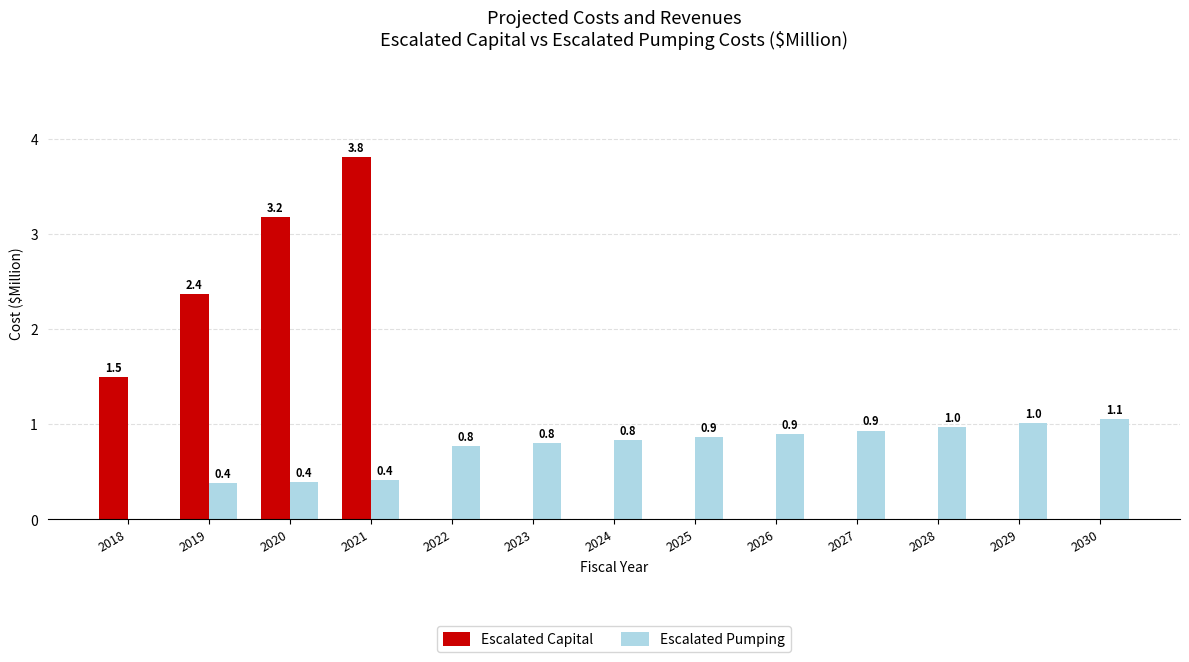

The value of Escalated Capital at 2027 is 0.0. True or false?

True